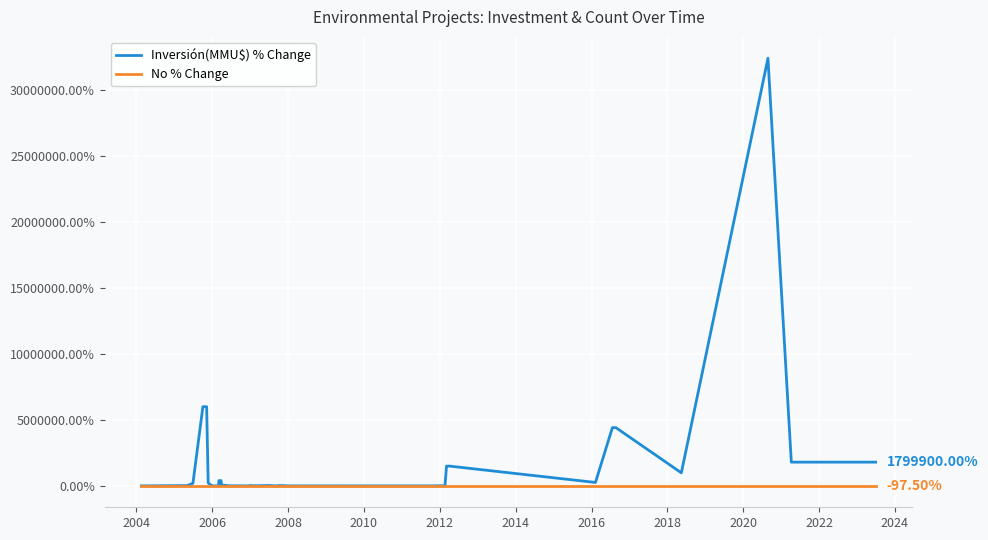

True or false: Inversión(MMU$) % Change and No % Change cross at least once.

True